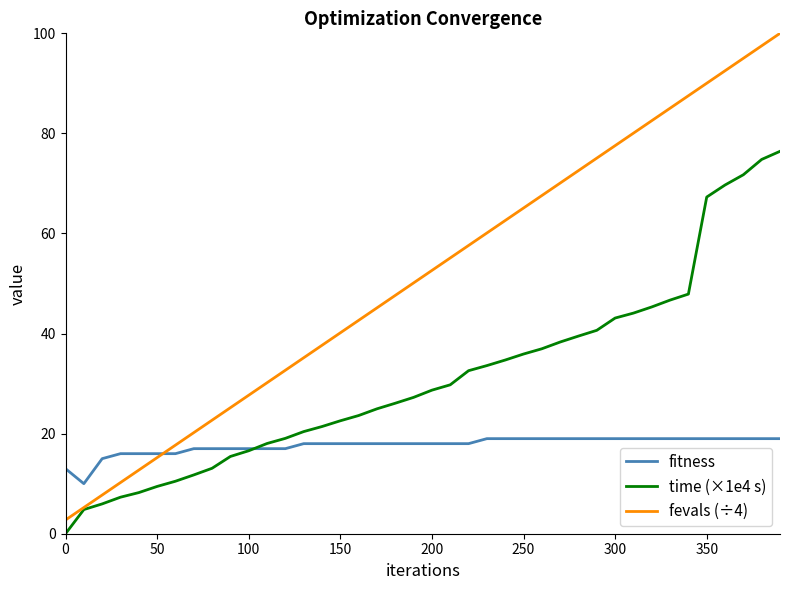

Which series has the largest total across all categories?

fevals (÷4)